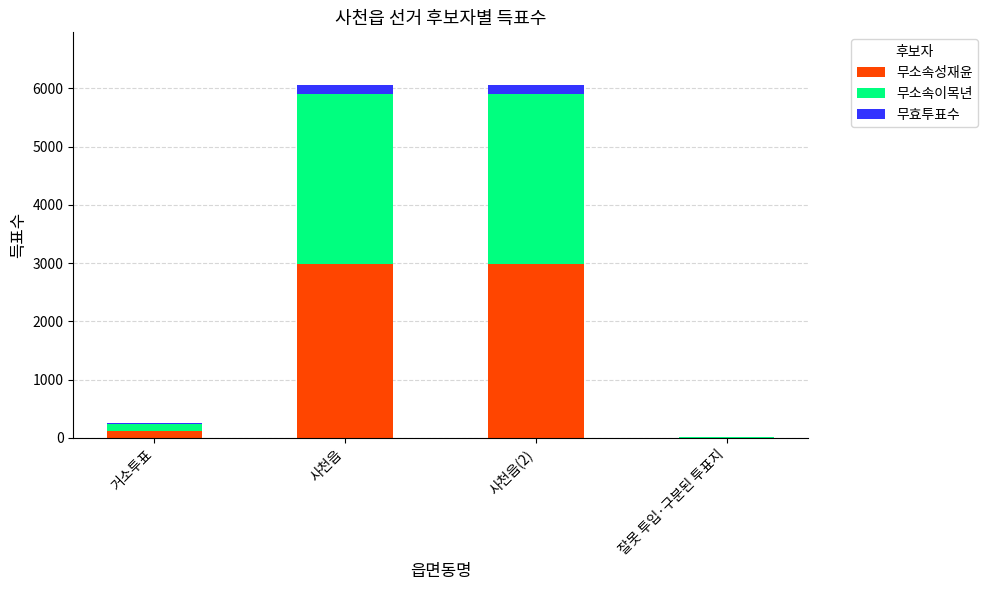

What is the total value across all series at 사천읍?

6053